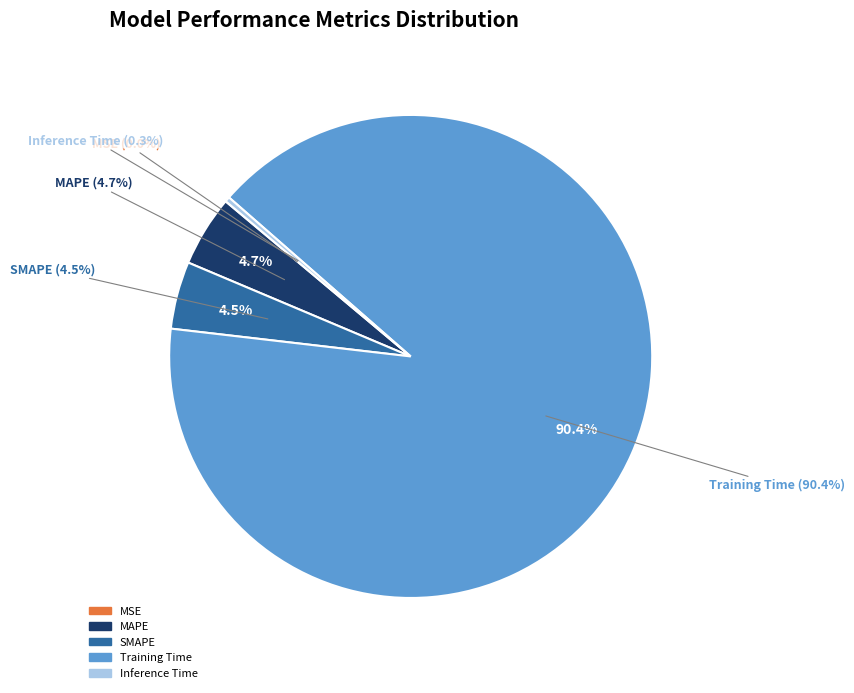

How many segments does this pie chart have?

5